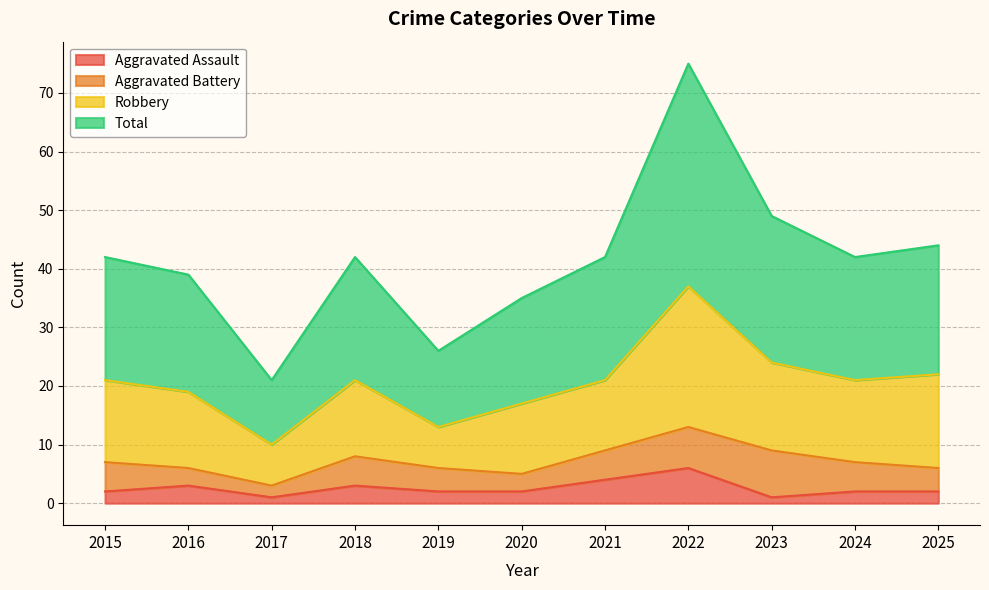

What is the difference between the Aggravated Assault values at 2017 and 2019?

1